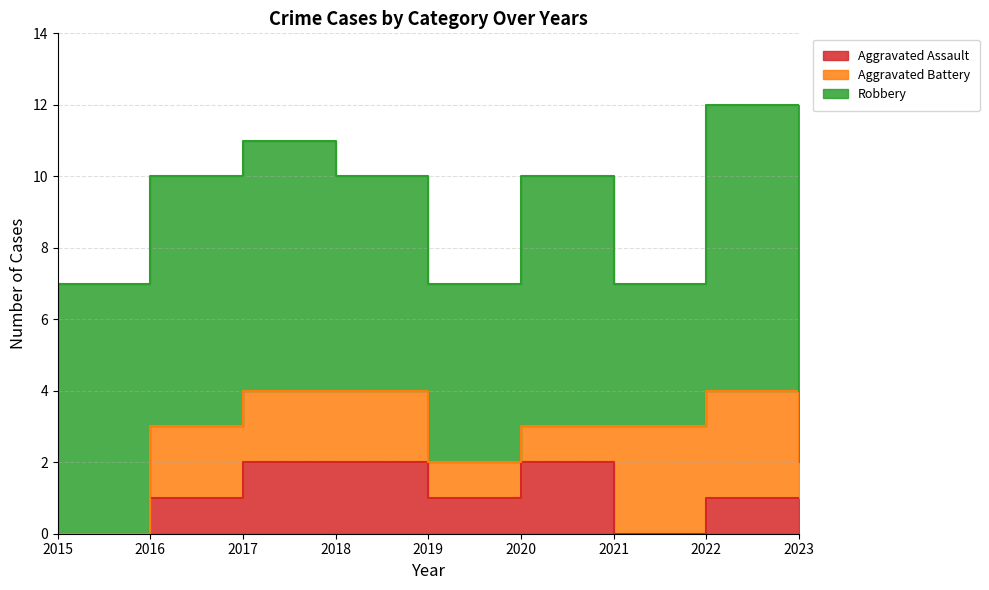

Reading left to right, extract all data points from this chart.

Aggravated Assault: 2015=0	2016=1	2017=2	2018=2	2019=1	2020=2	2021=0	2022=1	2023=1
Aggravated Battery: 2015=0	2016=2	2017=2	2018=2	2019=1	2020=1	2021=3	2022=3	2023=1
Robbery: 2015=7	2016=7	2017=7	2018=6	2019=5	2020=7	2021=4	2022=8	2023=2